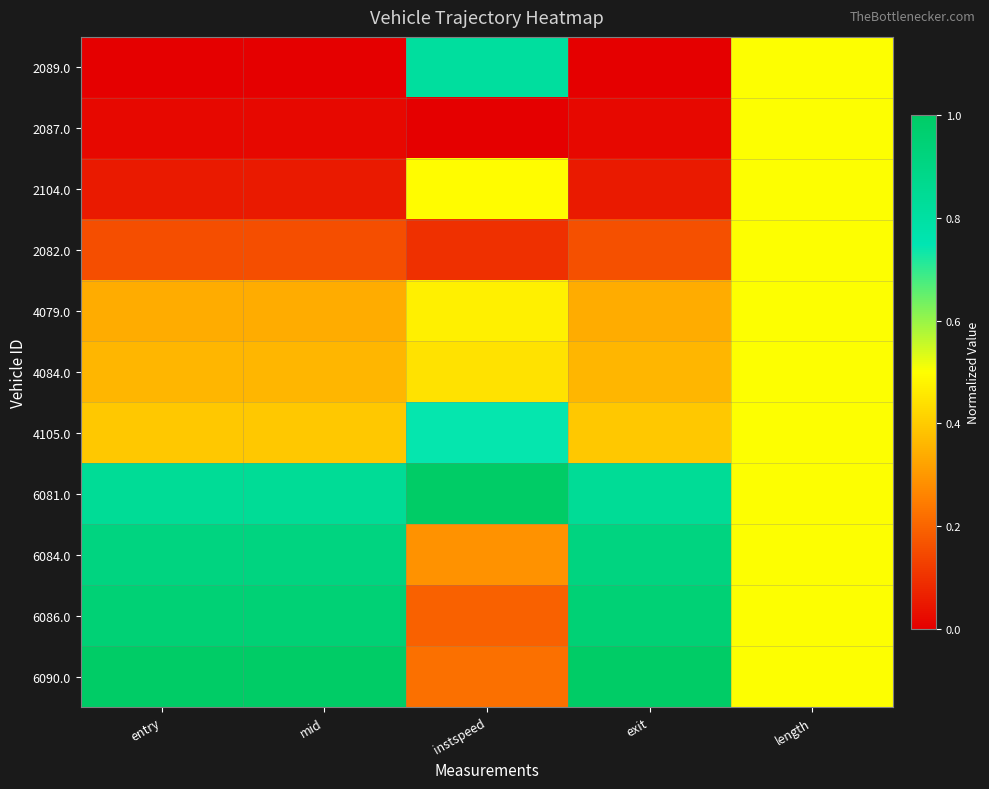

Reading right to left, transcribe all the data shown in this chart.

2089.0: length=0.5	exit=0.0	instspeed=0.8	mid=0.0	entry=0.0
2087.0: length=0.5	exit=0.0	instspeed=0.0	mid=0.0	entry=0.0
2104.0: length=0.5	exit=0.1	instspeed=0.5	mid=0.1	entry=0.1
2082.0: length=0.5	exit=0.2	instspeed=0.1	mid=0.2	entry=0.2
4079.0: length=0.5	exit=0.3	instspeed=0.5	mid=0.3	entry=0.3
4084.0: length=0.5	exit=0.4	instspeed=0.4	mid=0.4	entry=0.4
4105.0: length=0.5	exit=0.4	instspeed=0.7	mid=0.4	entry=0.4
6081.0: length=0.5	exit=0.8	instspeed=1.0	mid=0.8	entry=0.8
6084.0: length=0.5	exit=0.9	instspeed=0.3	mid=0.9	entry=0.9
6086.0: length=0.5	exit=0.9	instspeed=0.2	mid=0.9	entry=0.9
6090.0: length=0.5	exit=1.0	instspeed=0.2	mid=1.0	entry=1.0